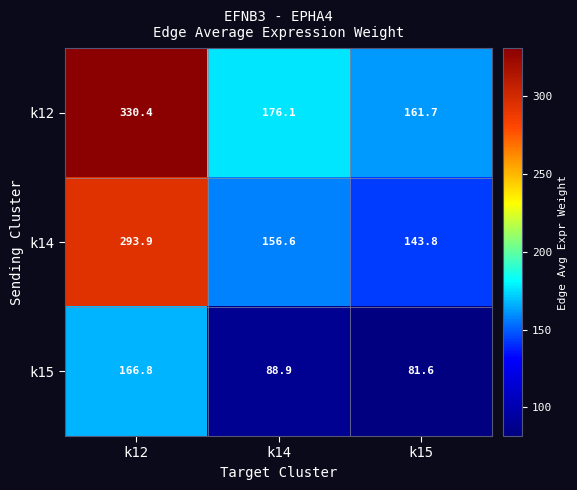

What is the difference between the maximum and second lowest values in the k14 series?

137.3